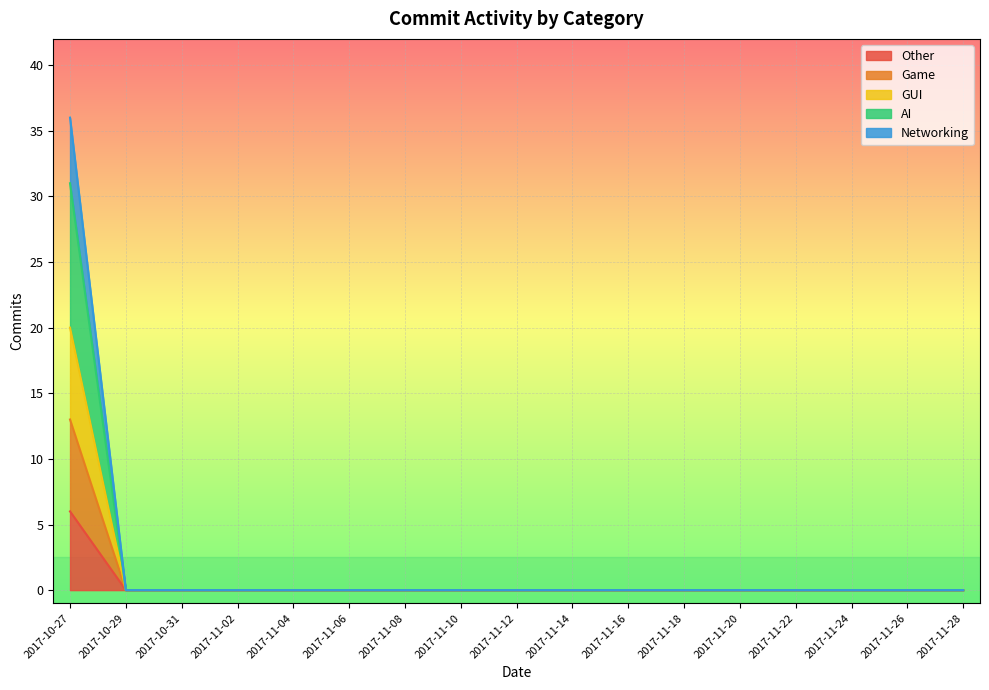

True or false: AI and Game intersect in this chart.

False